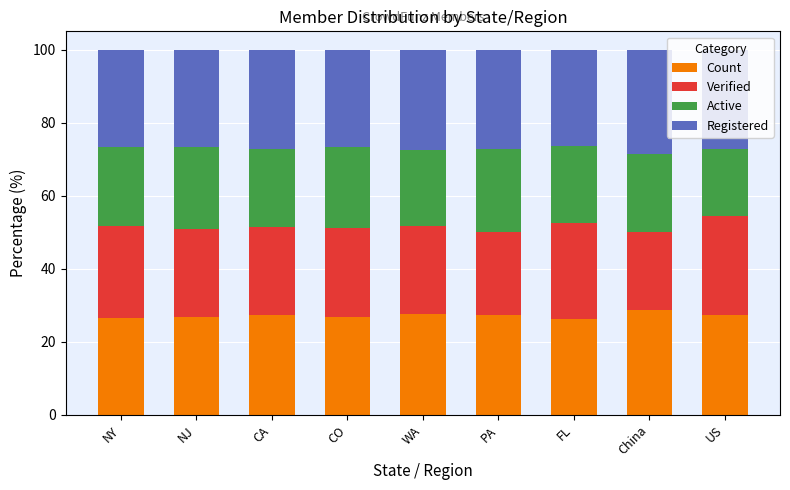

What is the total value across all series at PA?

100.0